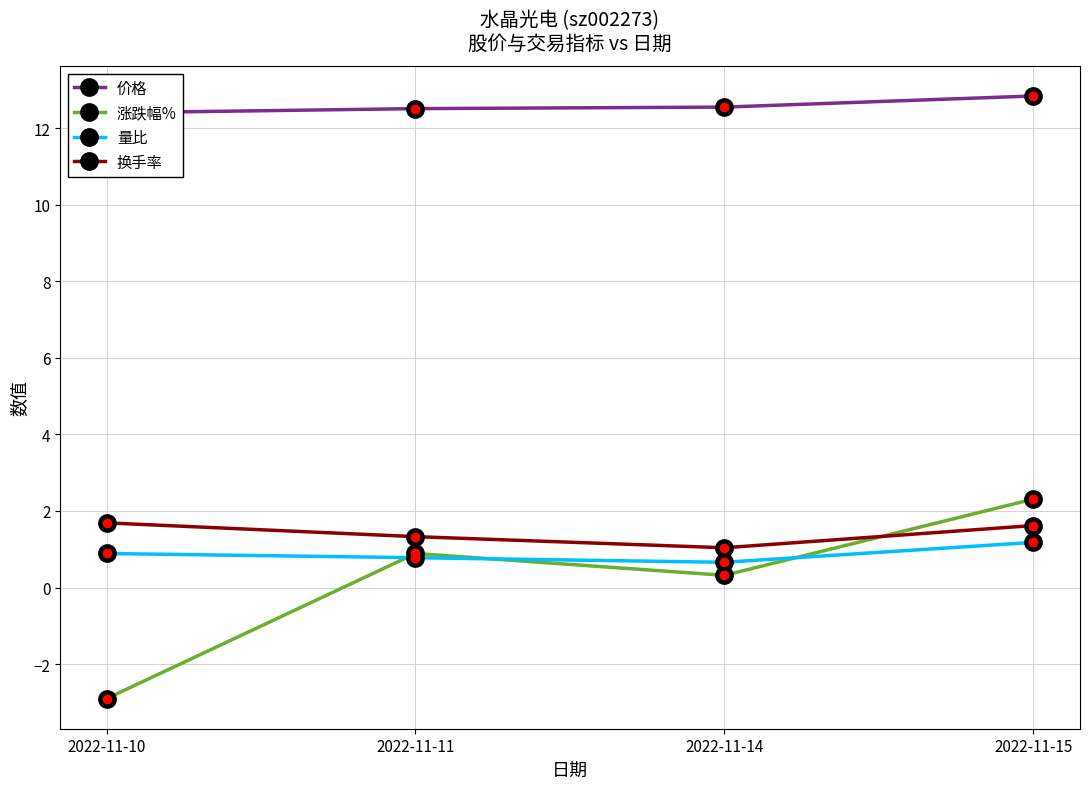

What is the value of the 价格 point at the 3rd from the left?

12.6